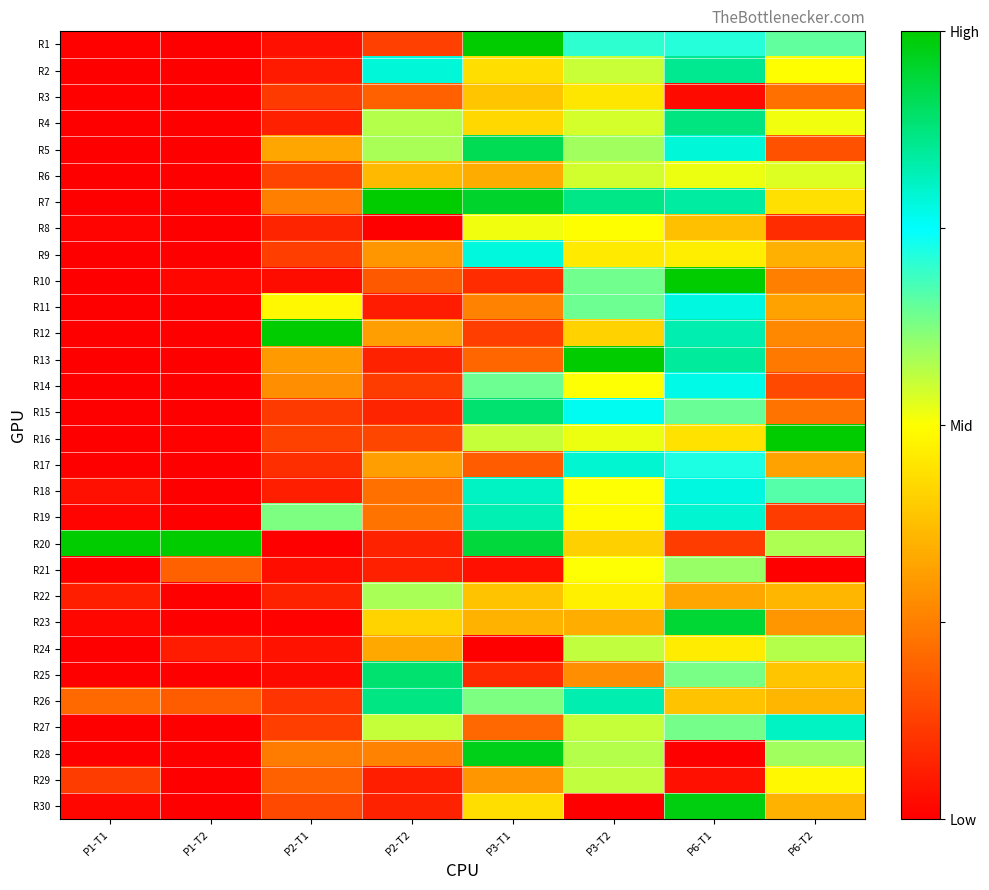

At how many categories does at least one series exceed 0?

8